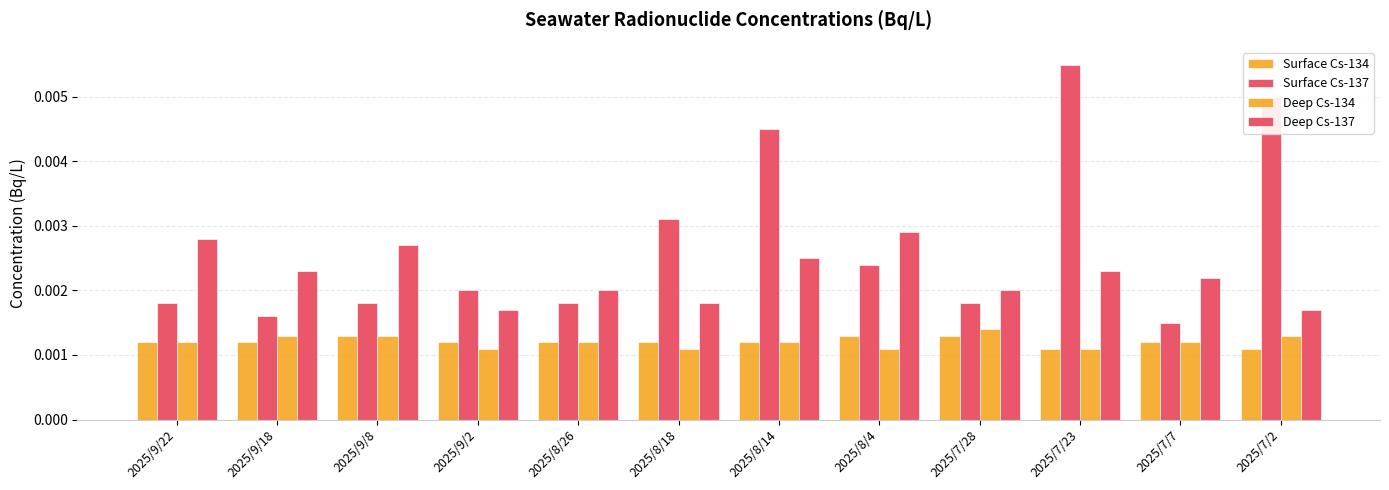

Rank the categories by Surface Cs-137 value from lowest to highest.

2025/7/7, 2025/9/18, 2025/9/22, 2025/9/8, 2025/8/26, 2025/7/28, 2025/9/2, 2025/8/4, 2025/8/18, 2025/8/14, 2025/7/2, 2025/7/23